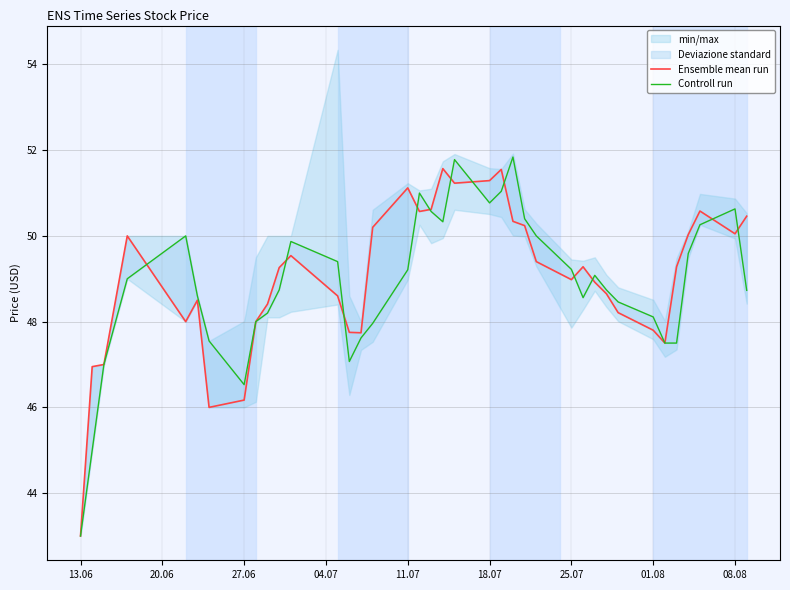

Rank the series by their average value, from lowest to highest.

Controll run, Ensemble mean run